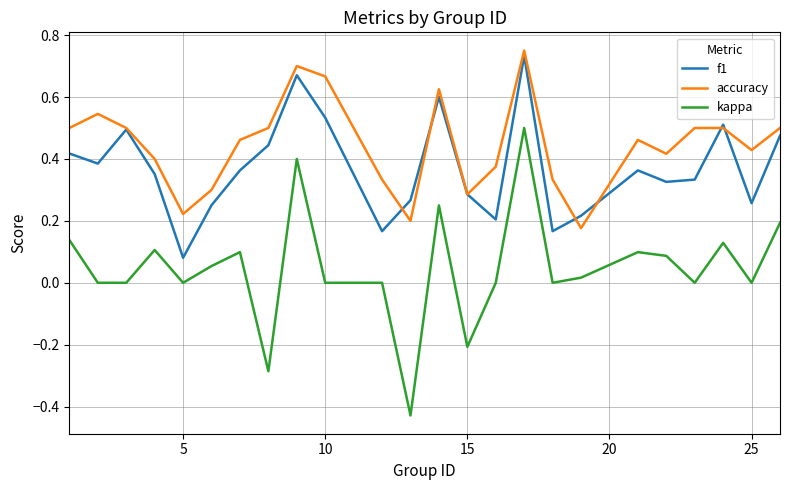

Which series has the largest total across all categories?

accuracy